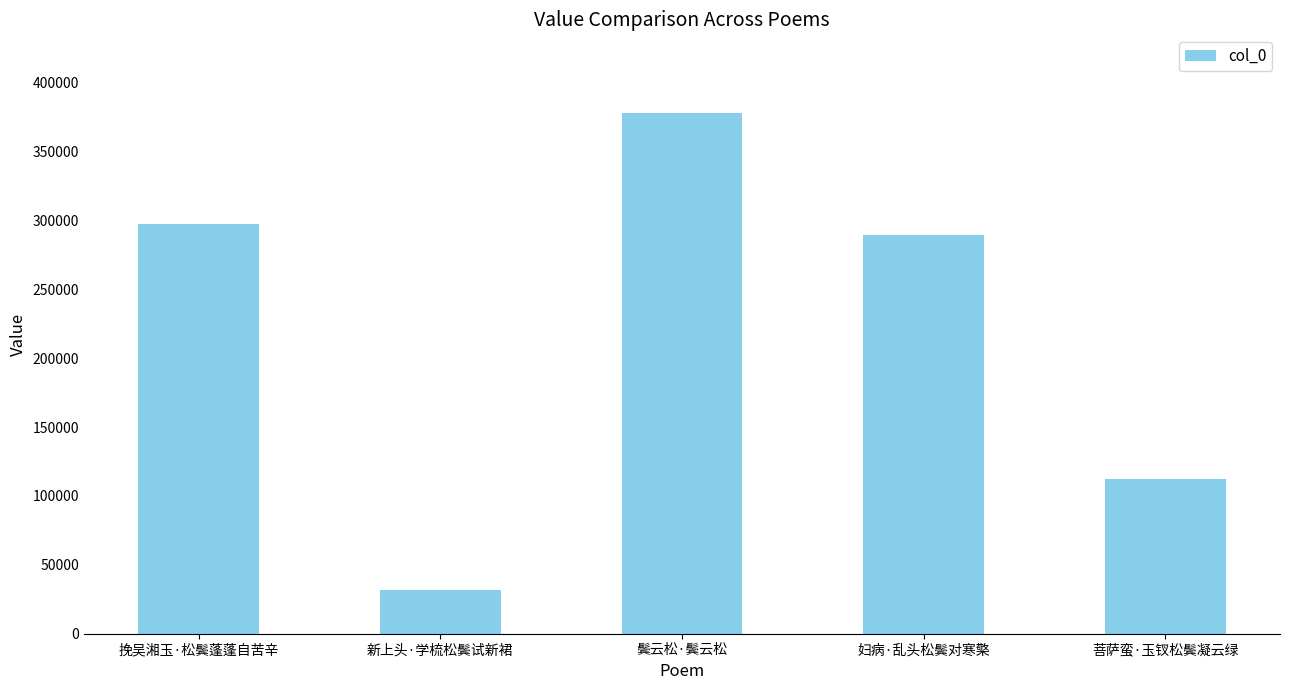

Reading left to right, list all the values displayed in this chart.

297302	31465	378309	289522	112123